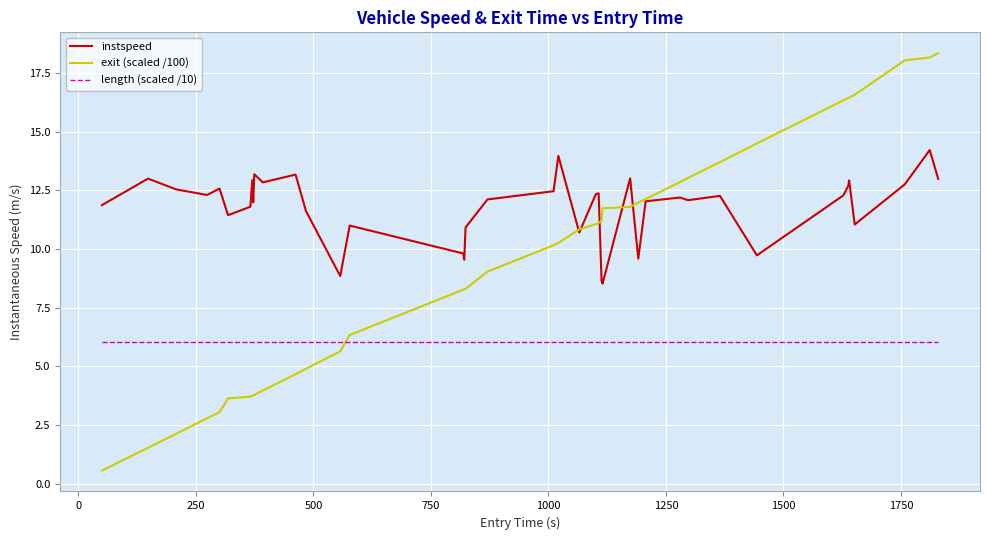

At how many categories does at least one series exceed 8?

40